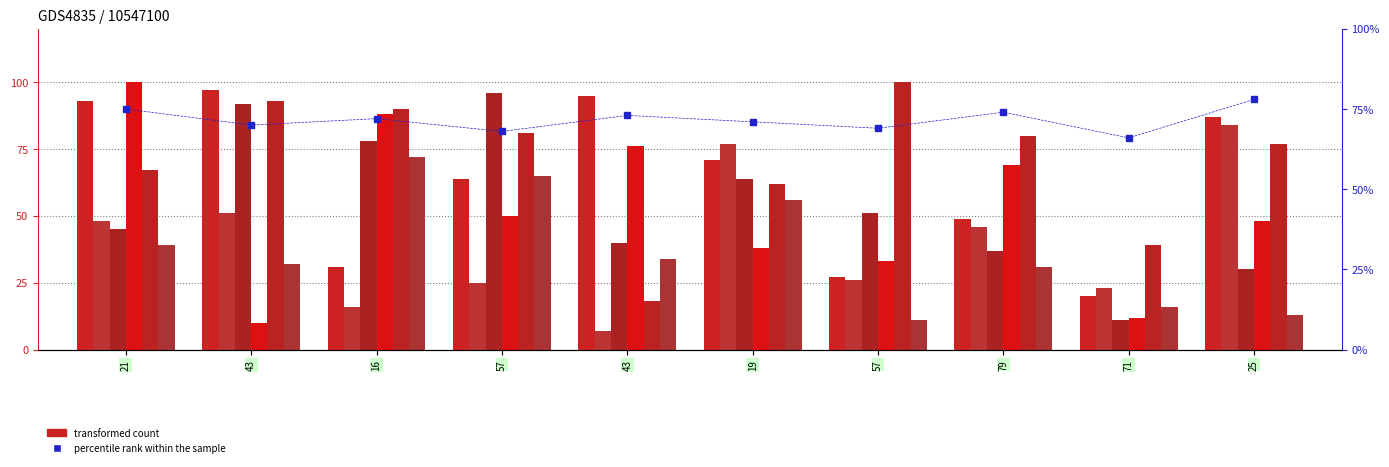

Which label corresponds to the smallest value in the chart?

43